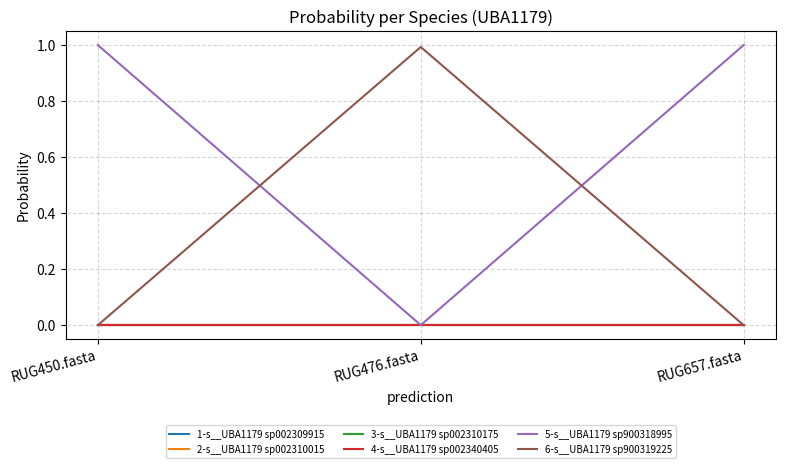

At which category is the sum across all series the highest?

RUG657.fasta